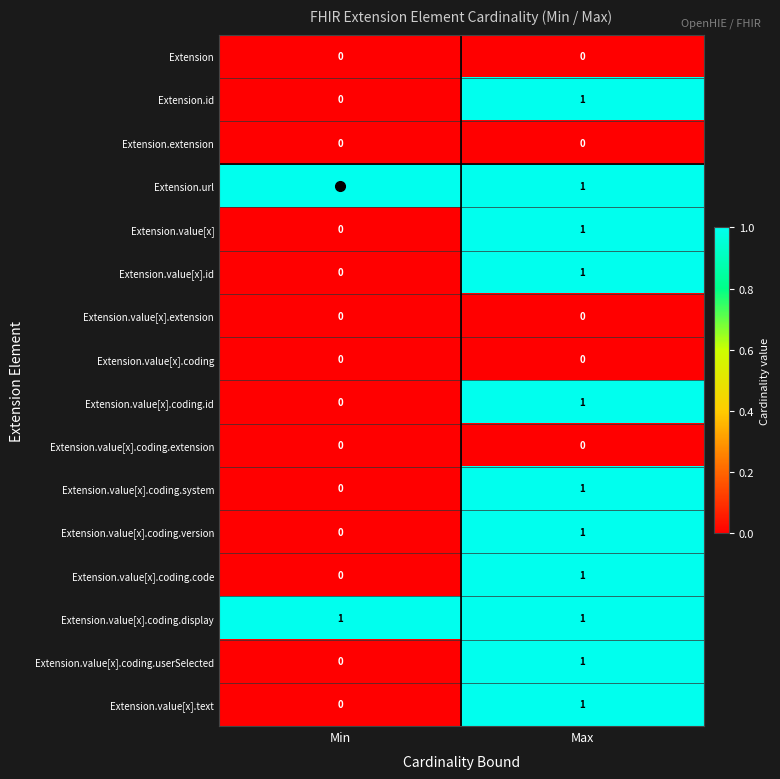

Rank the categories by Extension.value[x].coding.userSelected value from highest to lowest.

Max, Min